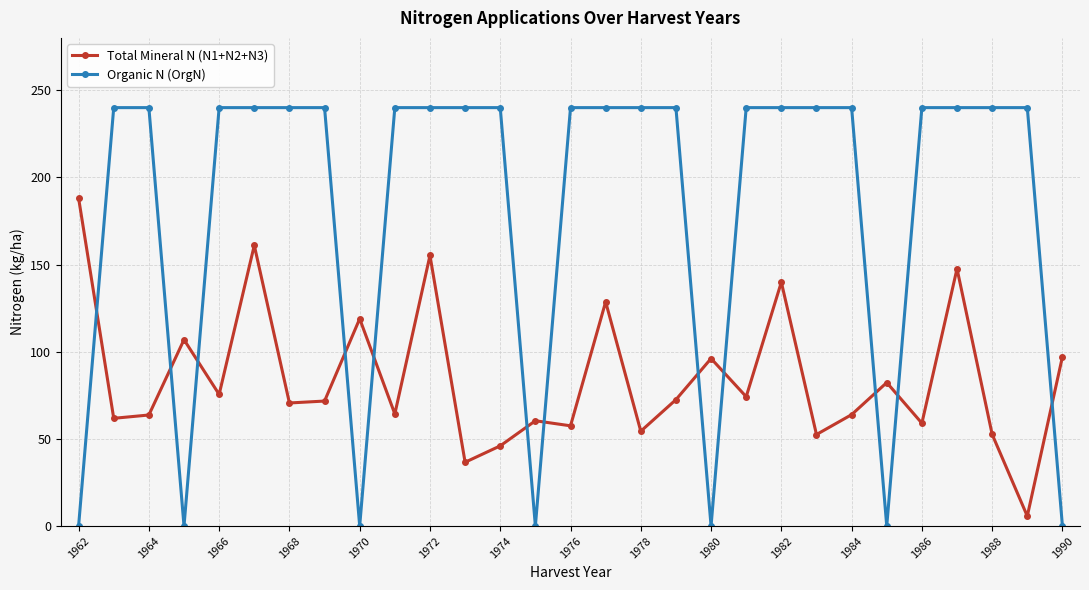

What is the maximum value shown in the chart?

240.0